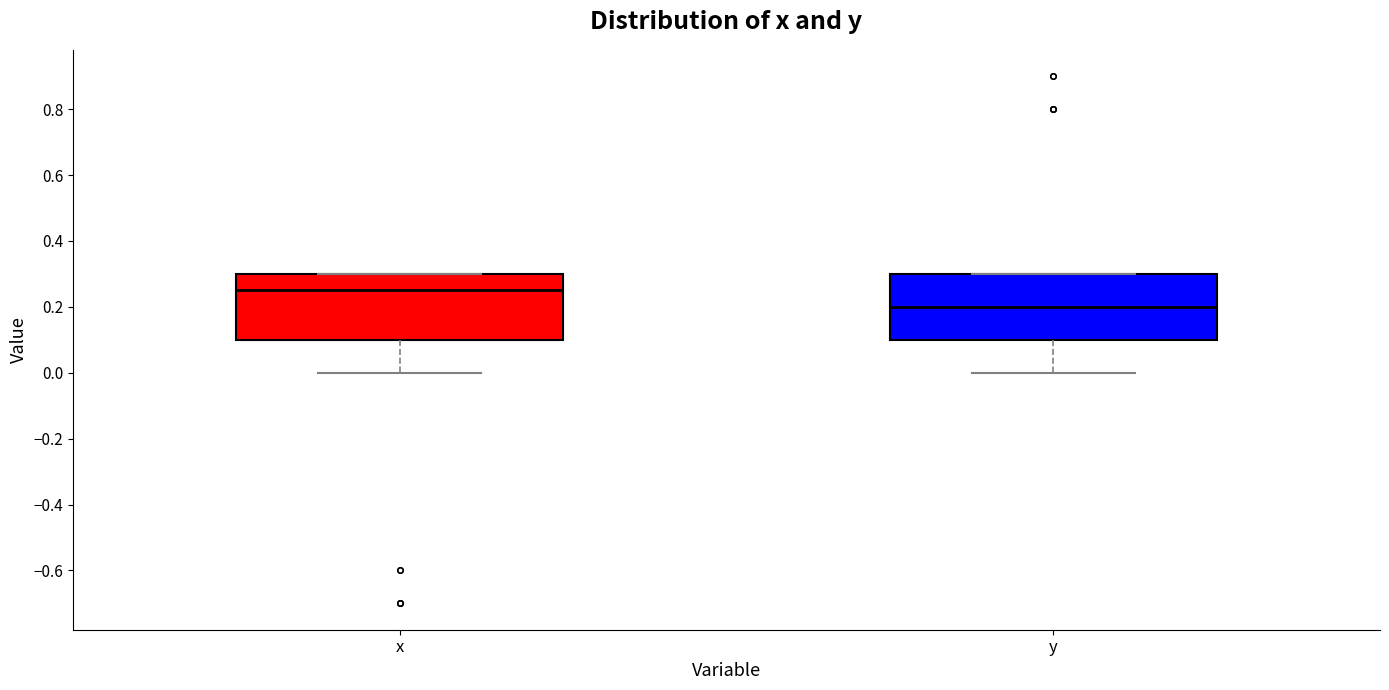

Reading left to right, transcribe this box plot: for each box, give where its median line is, the range the box spans, and where its two whiskers end, as read against the y-axis. The values are not printed on the chart, so give them approximately, as read against the axis.

x: median 0.26, box 0.10 to 0.30, whiskers 0.00 to 0.30
y: median 0.20, box 0.10 to 0.30, whiskers 0.00 to 0.30